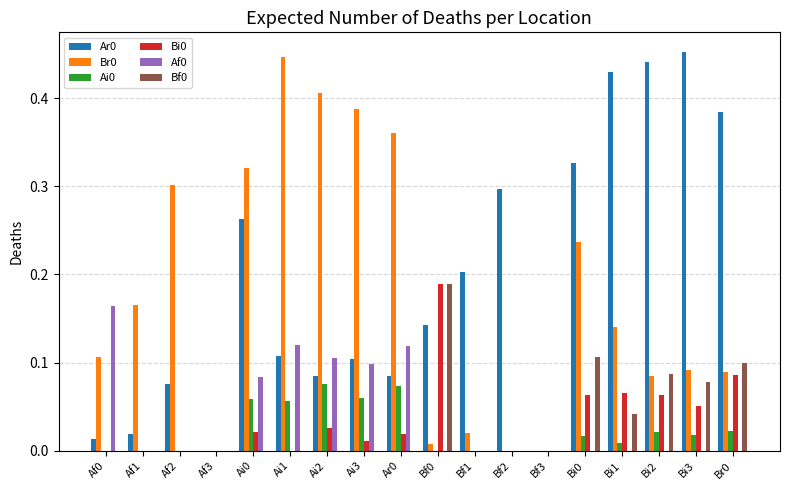

What is the sum of all Af0 values?

0.7